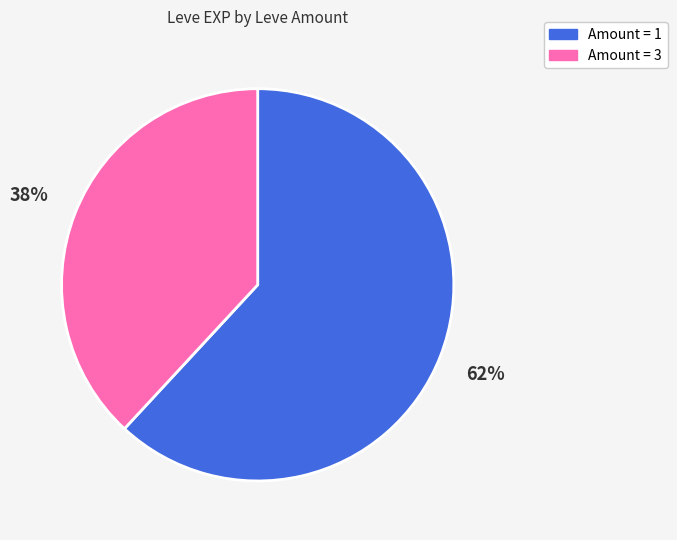

To the nearest percent, what is the difference between the largest and smallest slice percentages?

24%